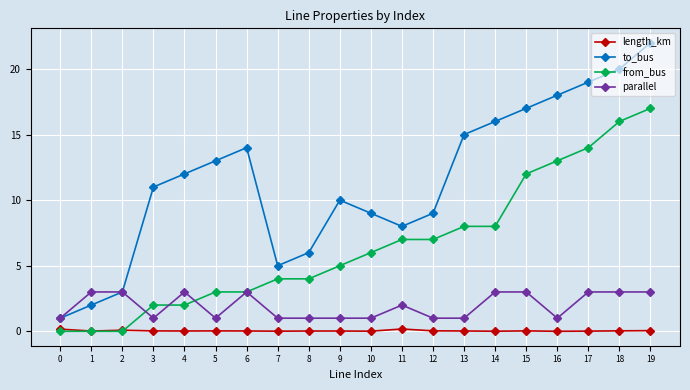

Rank the series by their average value, from lowest to highest.

length_km, parallel, from_bus, to_bus